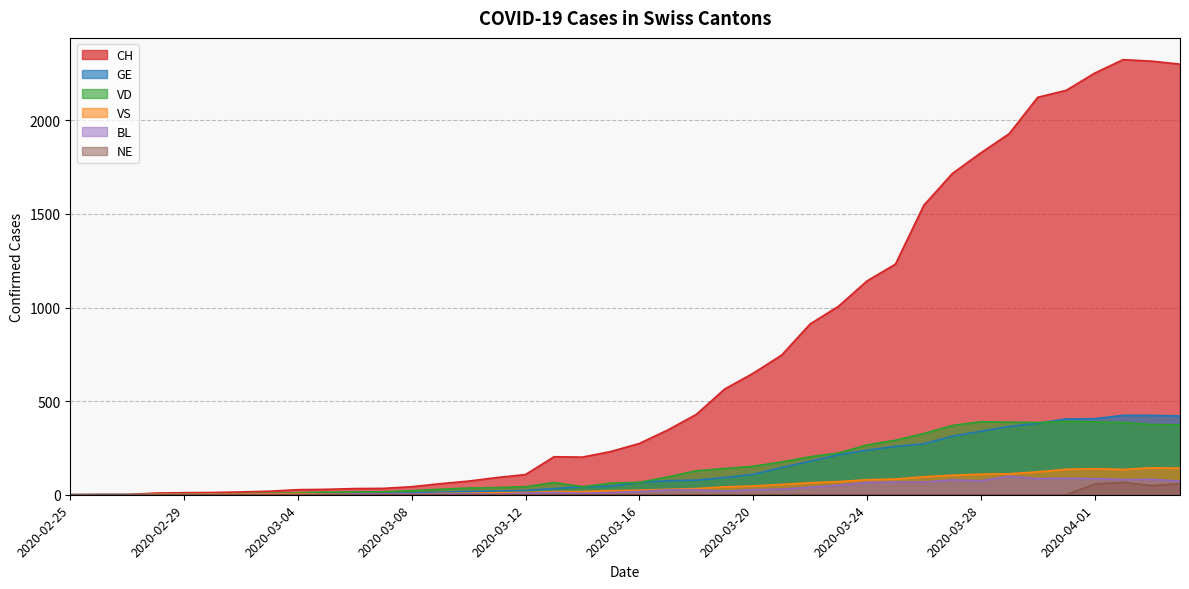

What are all the series names shown in the legend?

CH, GE, VD, VS, BL, NE